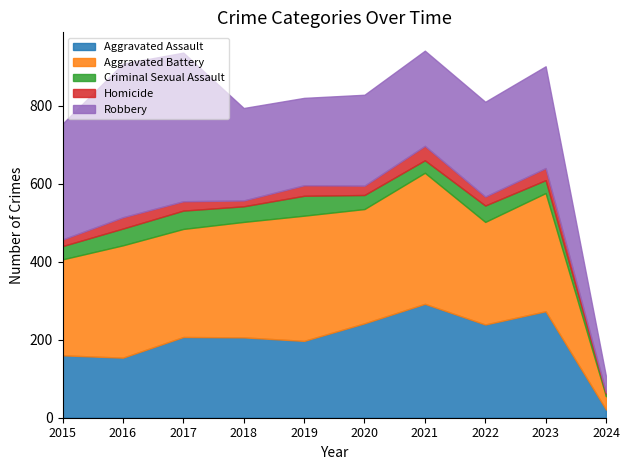

At how many categories does at least one series exceed 364?

2